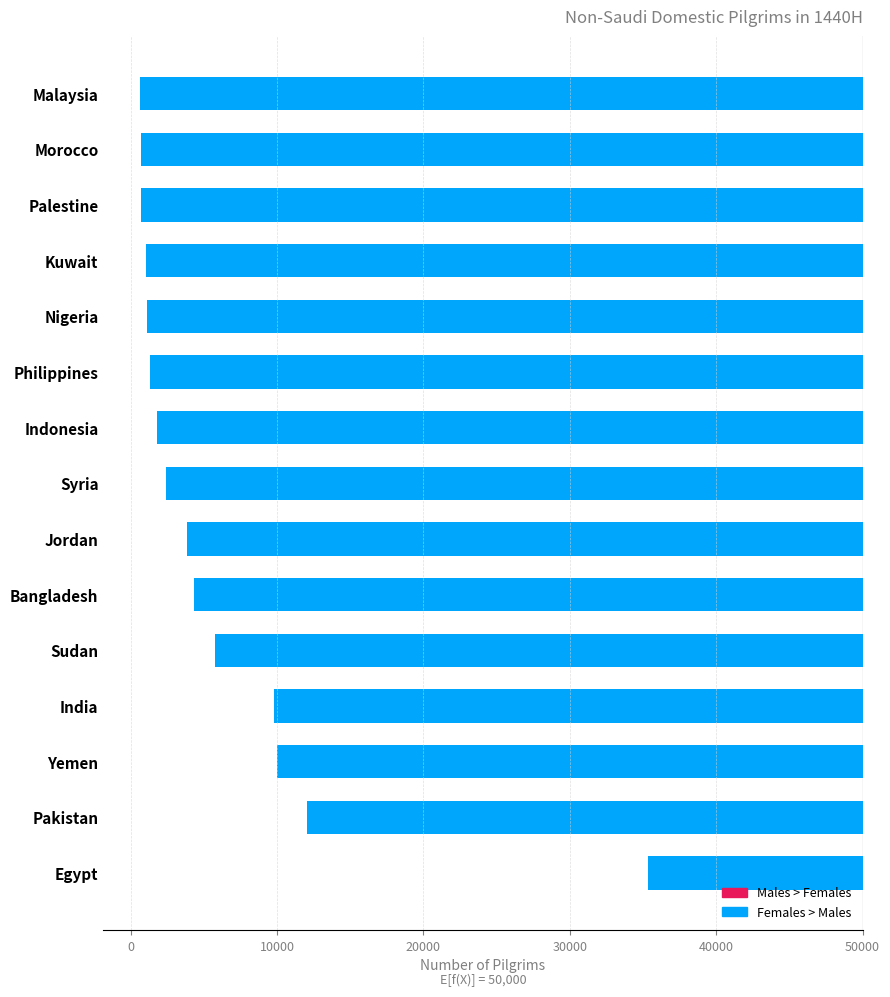

True or false: the data shows -48932 at Kuwait.

True